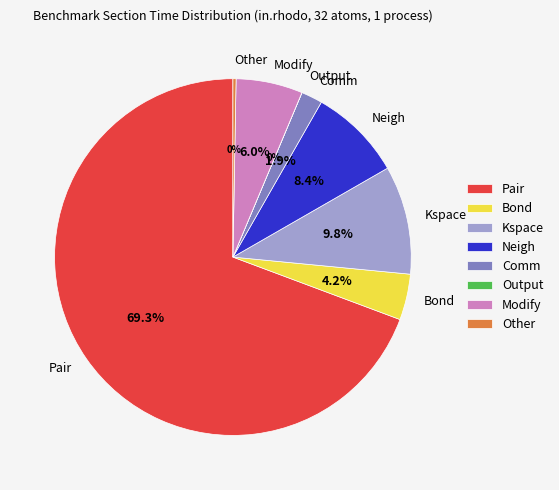

Do Kspace and Other together represent more than half of the pie?

No